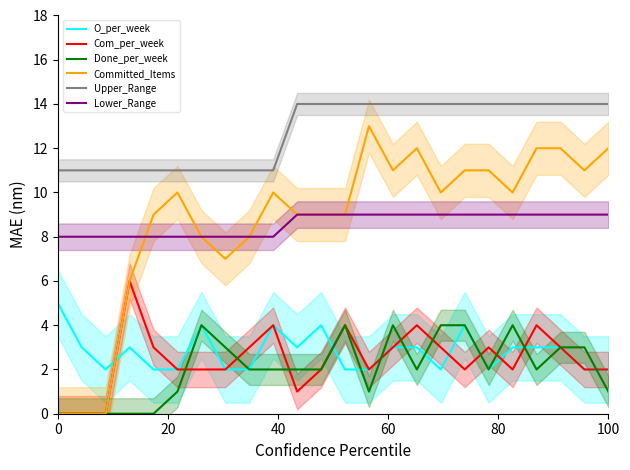

In Done_per_week, how many points are higher than both neighbors (excluding endpoints)?

4